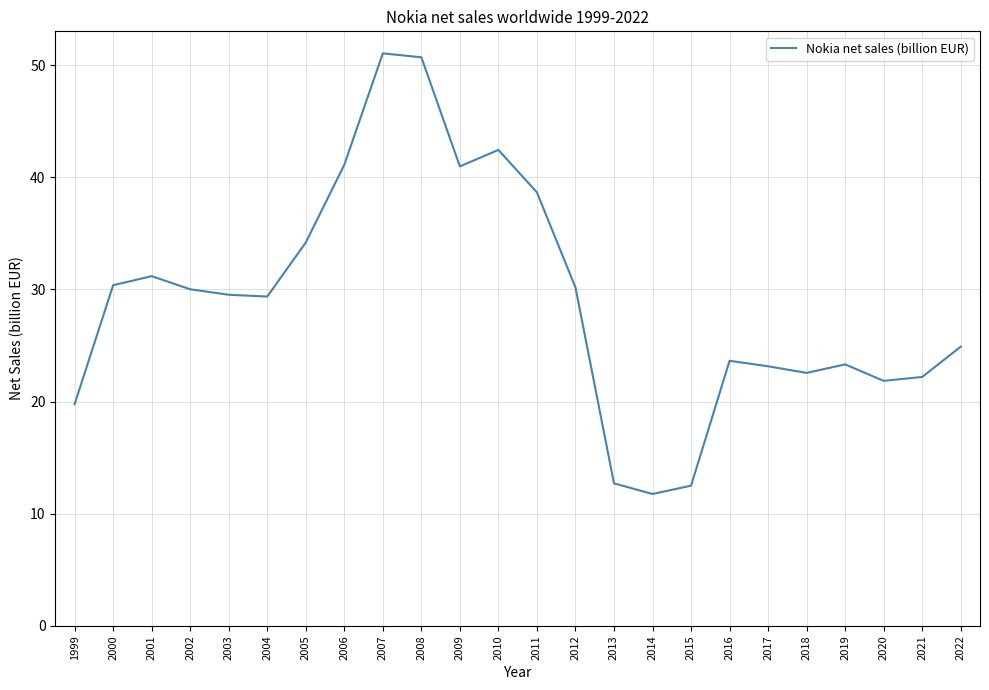

What is the maximum value shown in the chart?

51.1